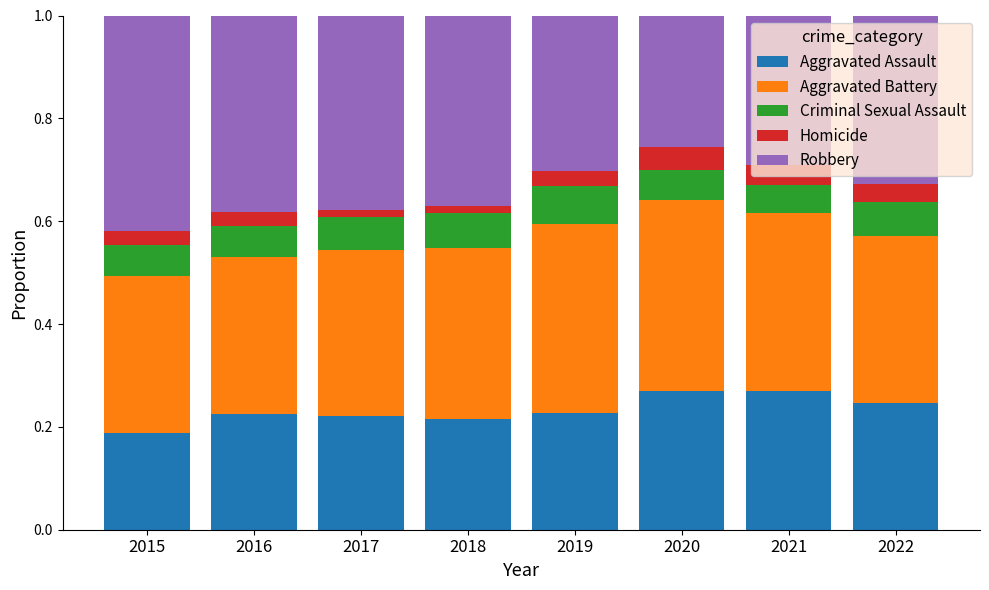

At which label does Aggravated Assault reach its minimum?

2015